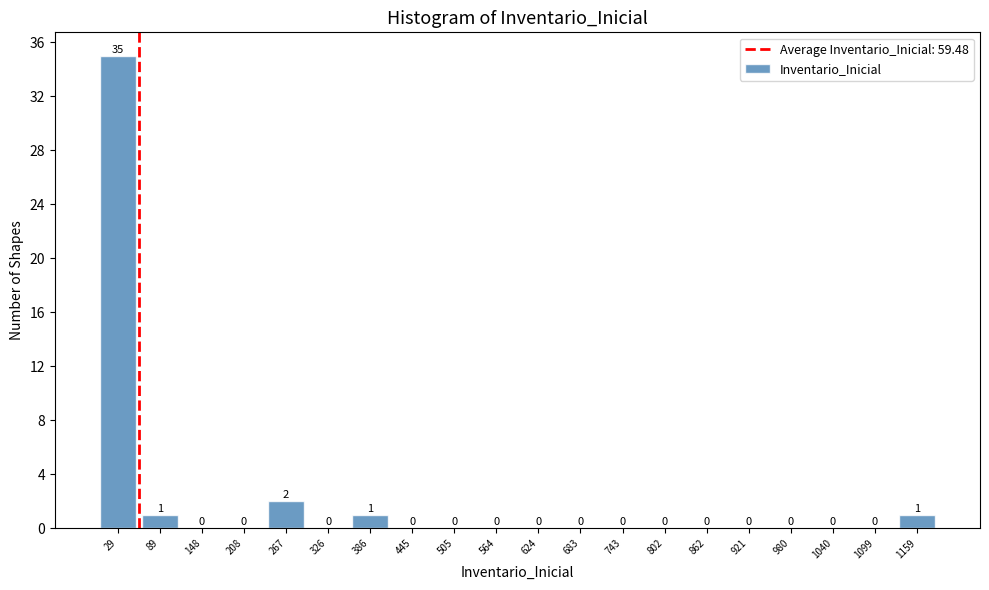

Which range on the x-axis has the tallest bar?

0 to 60